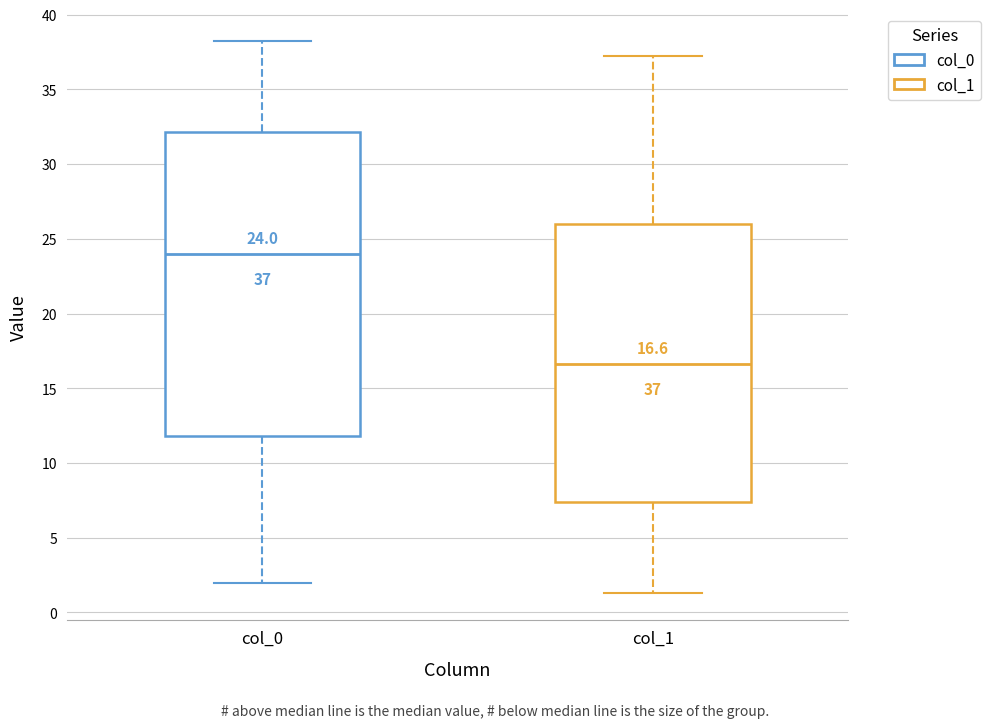

Which box has the lowest median line?

col_1